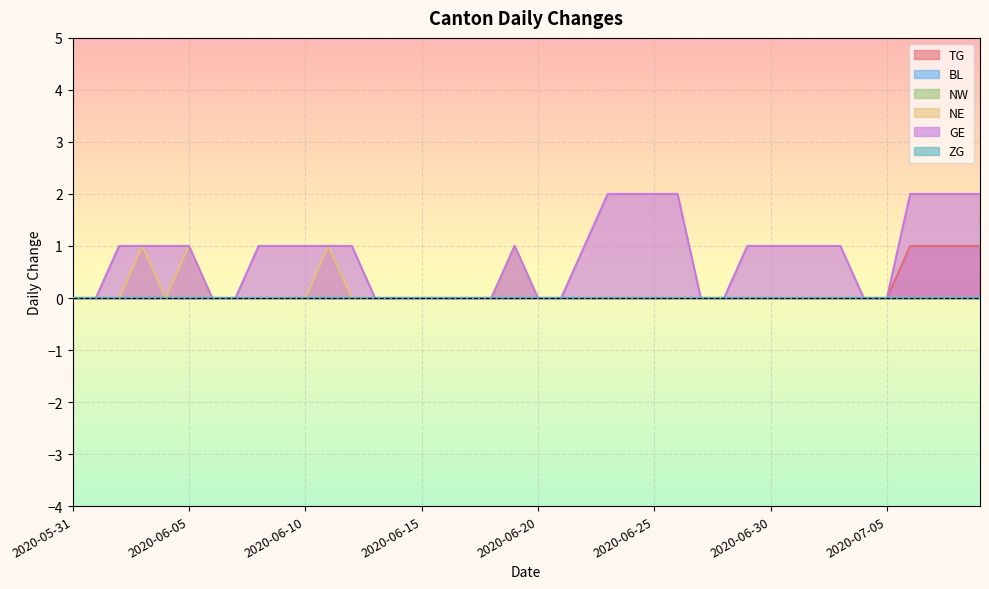

What is the sum of all GE values?

32